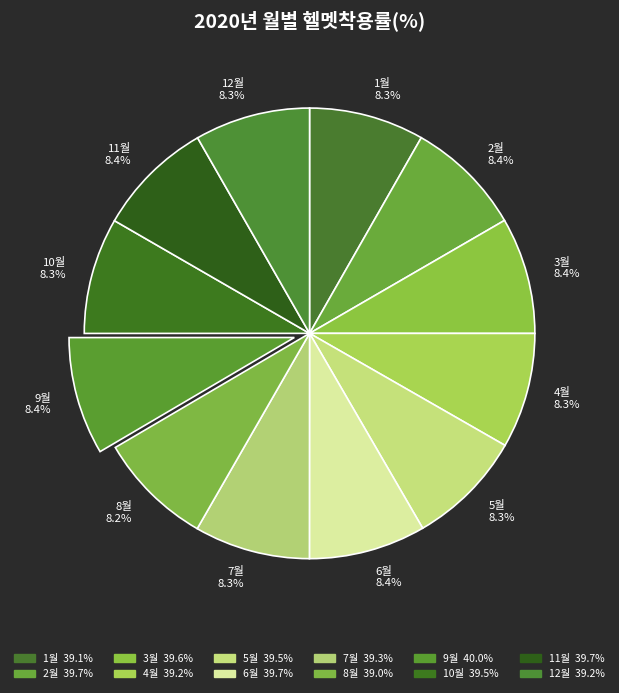

Combined, what portion of the pie is 7월 8.3% and 9월 8.4%?

16.7%